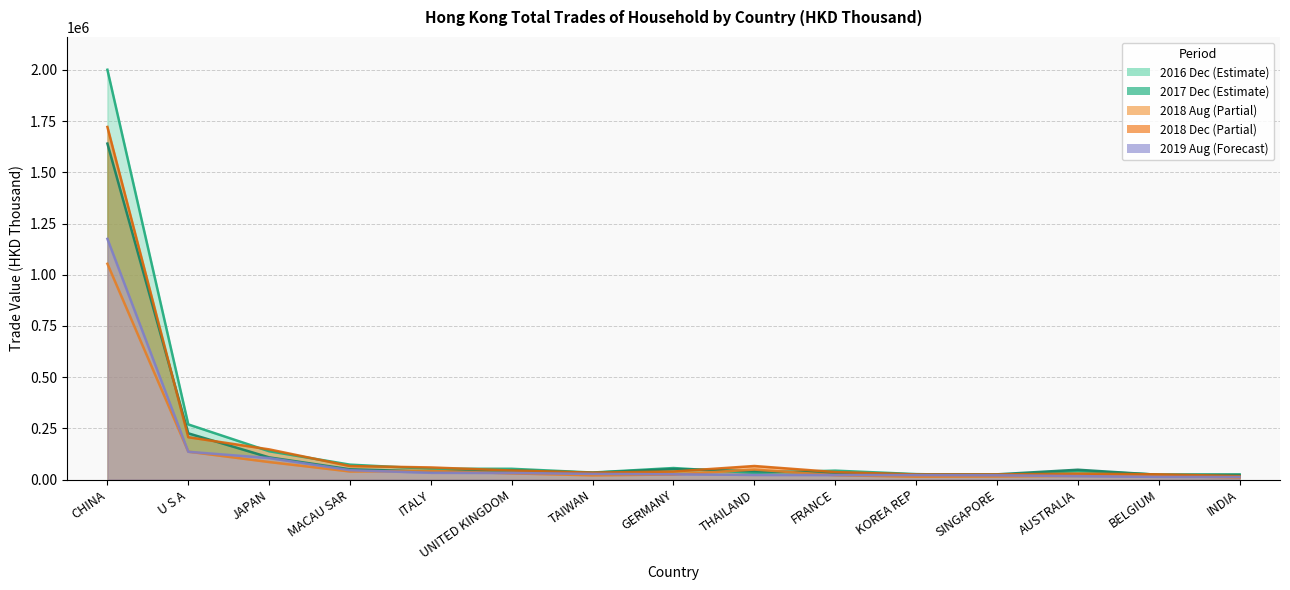

Between U S A and TAIWAN, which series saw the biggest shift?

201612